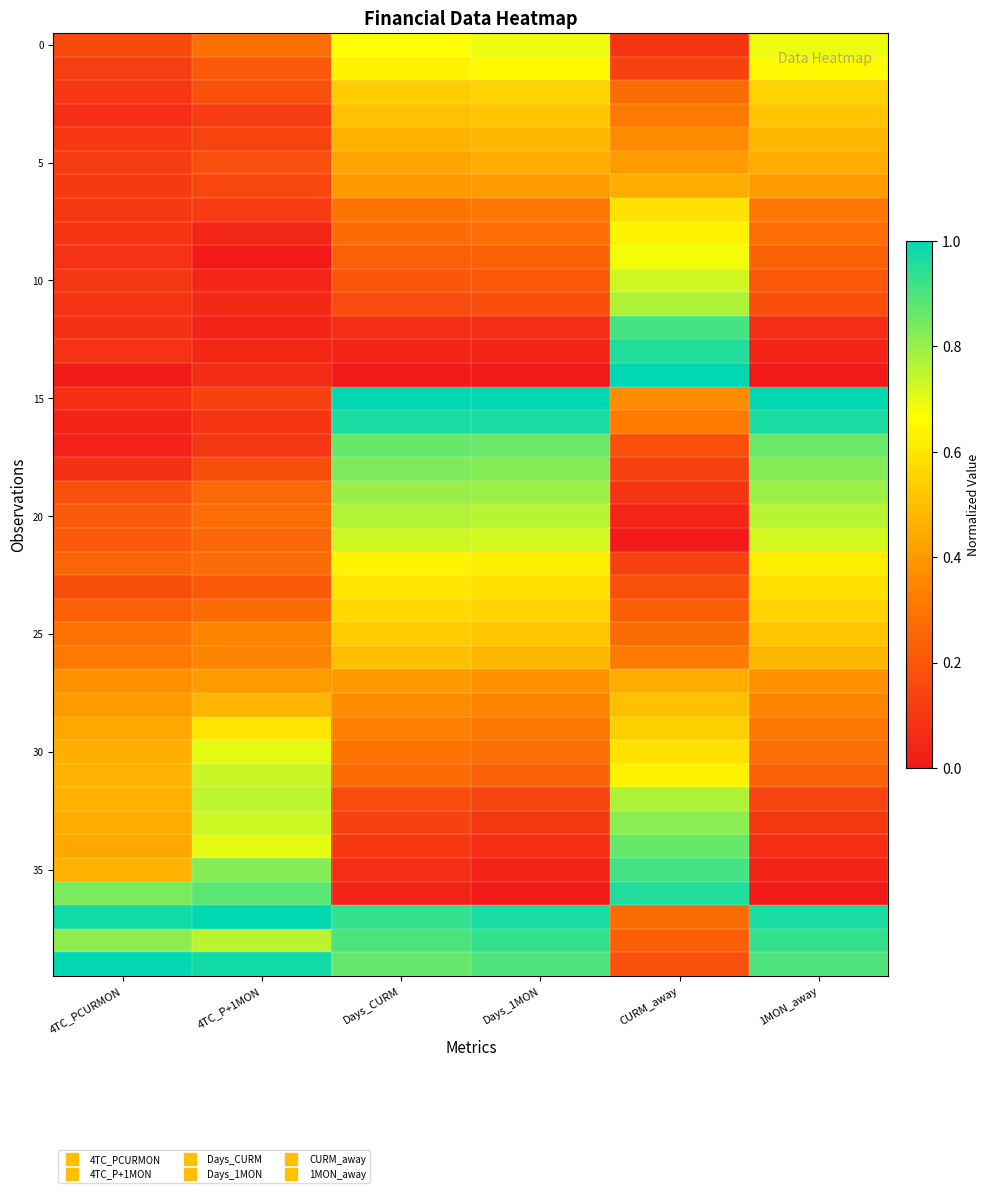

What is the greatest value displayed?

1.0